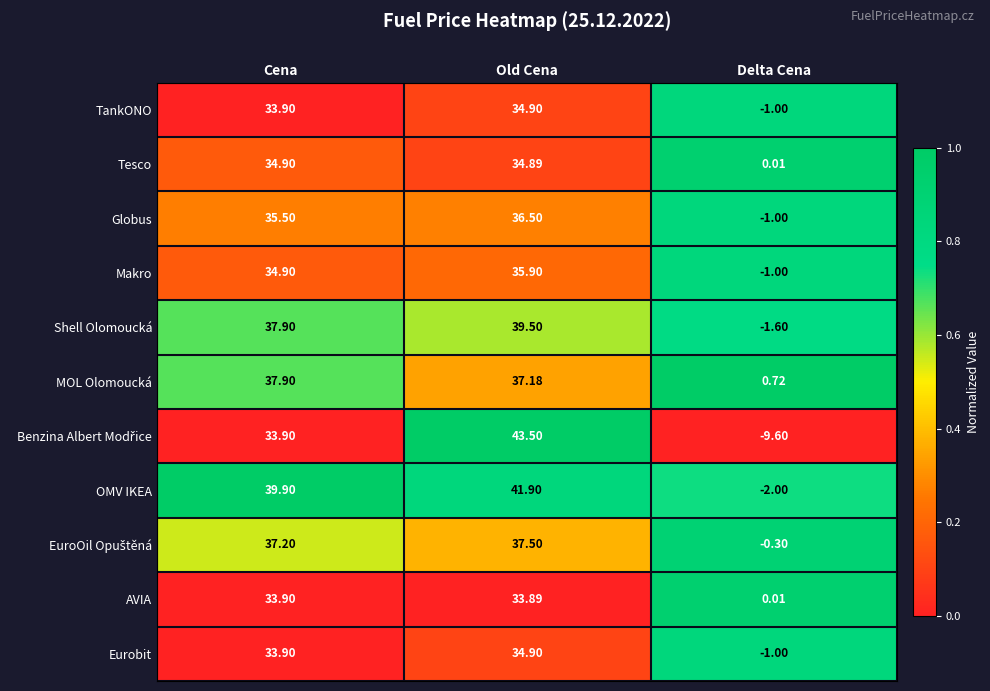

Which label corresponds to the smallest value in the chart?

Delta Cena